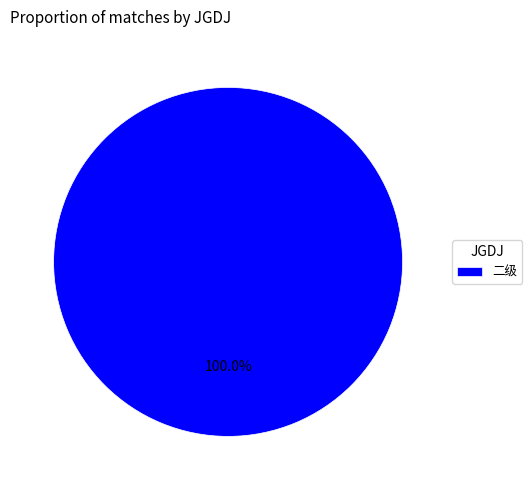

Does 二级 account for over 50% of the chart?

Yes